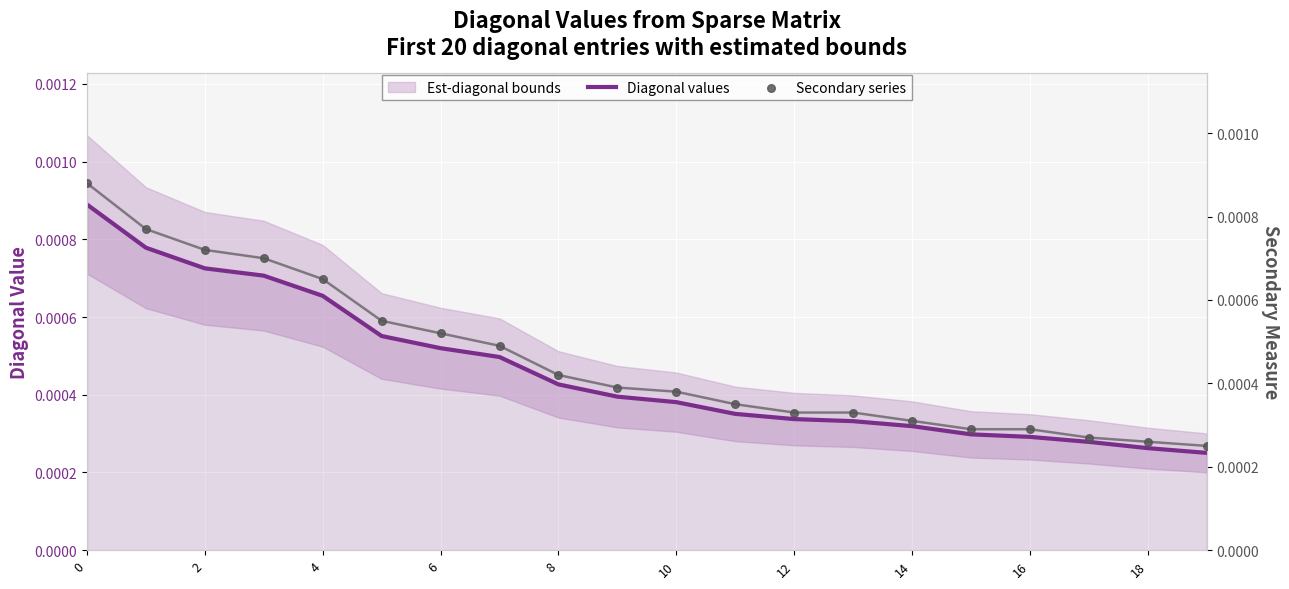

Which series has the widest spread of Y values?

Diagonal values